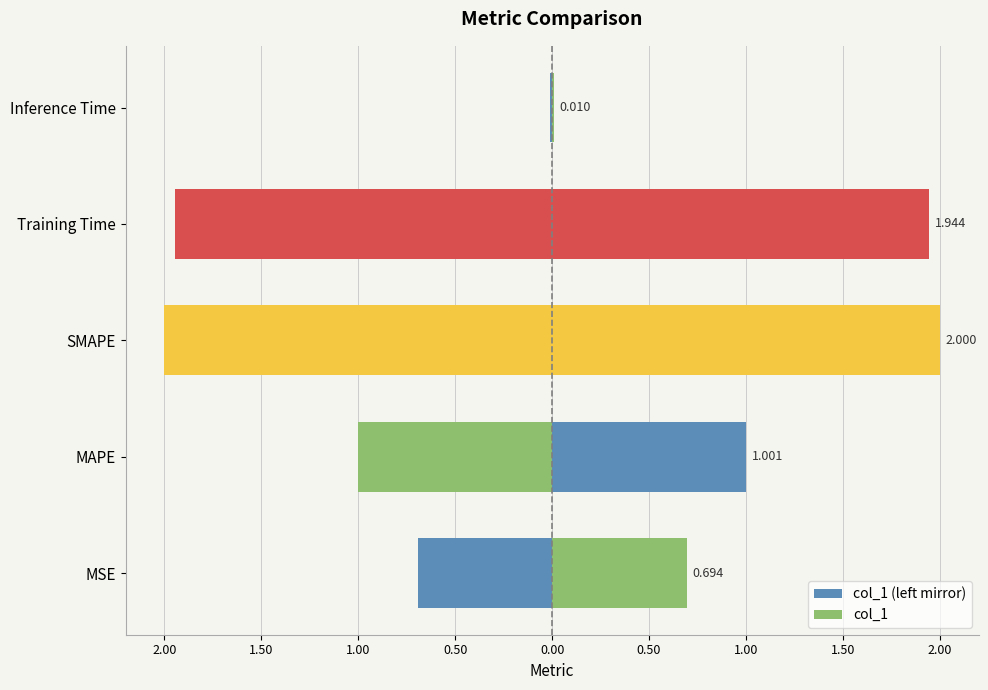

Is the value of col_1 at Training Time greater than the value of col_1 (left mirror) at SMAPE?

Yes